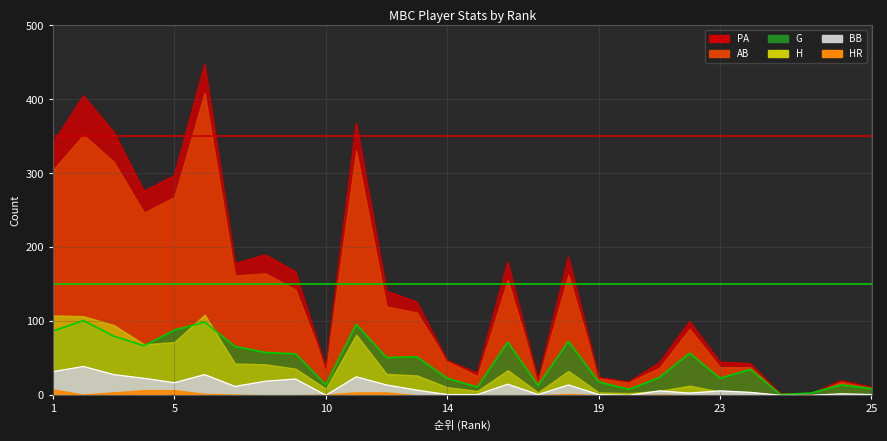

What is the difference between the highest and lowest values at 1?

200